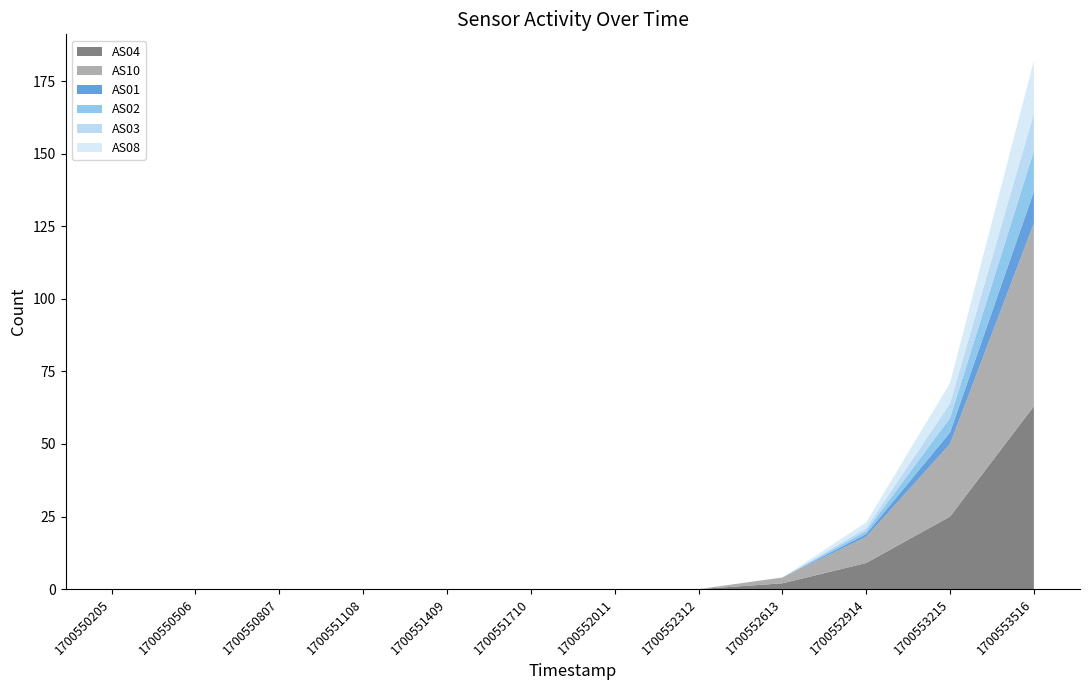

Reading left to right, list all the values displayed in this chart.

AS04: 0	0	0	0	0	0	0	0	2	9	25	63
AS10: 0	0	0	0	0	0	0	0	2	9	25	63
AS01: 0	0	0	0	0	0	0	0	0	1	4	11
AS02: 0	0	0	0	0	0	0	0	0	1	5	14
AS03: 0	0	0	0	0	0	0	0	0	1	5	13
AS08: 0	0	0	0	0	0	0	0	0	2	7	18